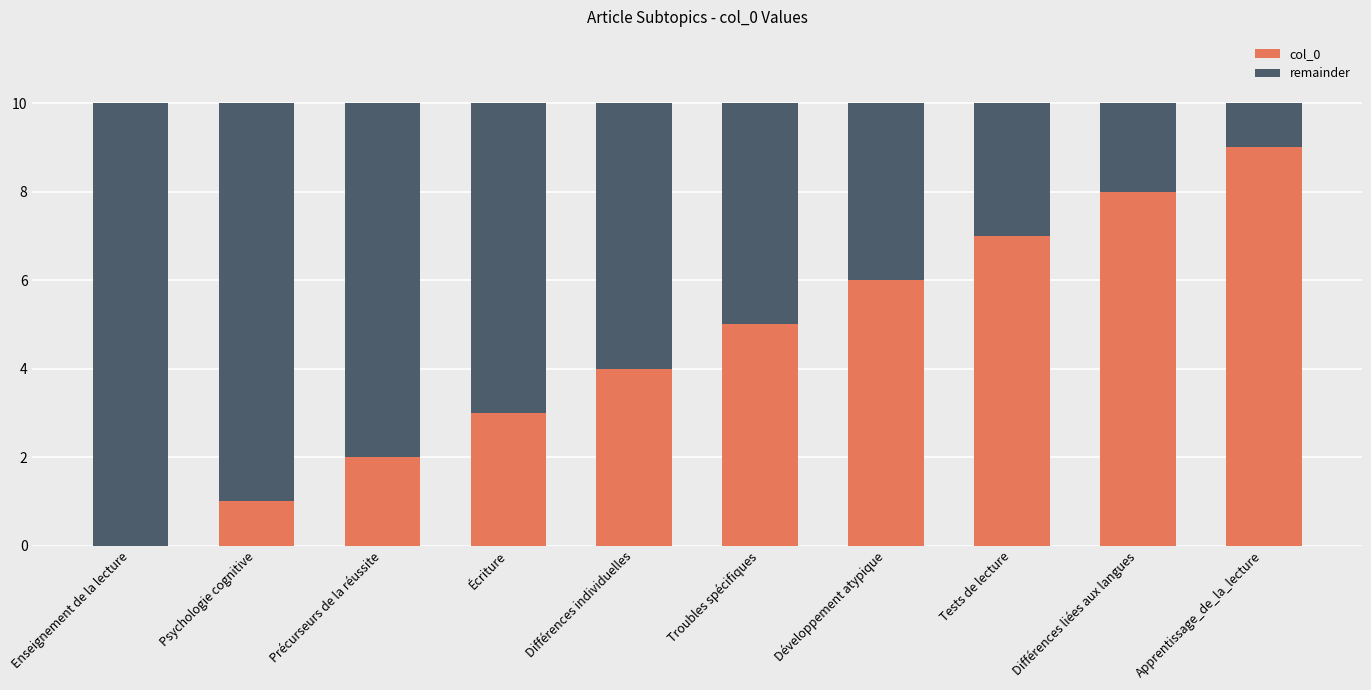

What is the total value across all series at Développement atypique?

10